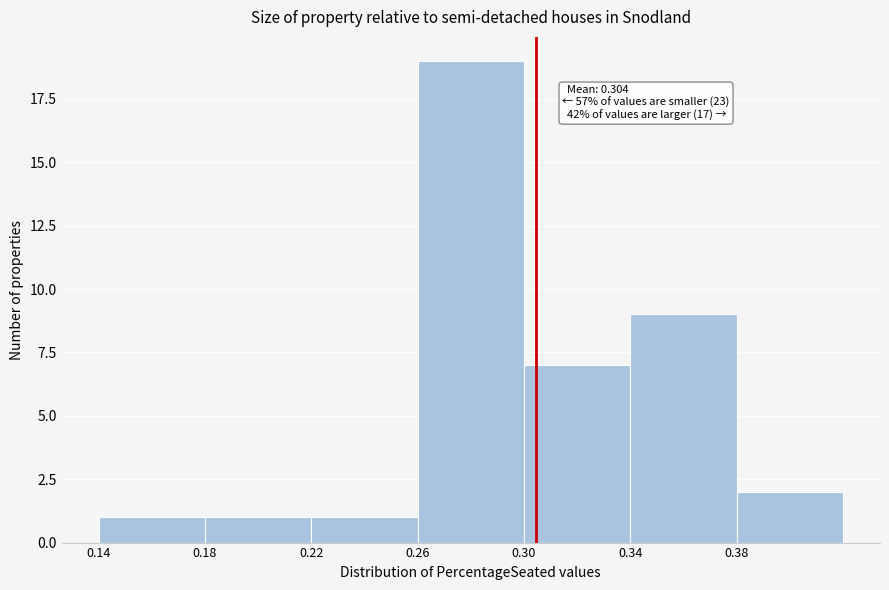

Over which range of the x-axis is the bar tallest?

0.26 to 0.30